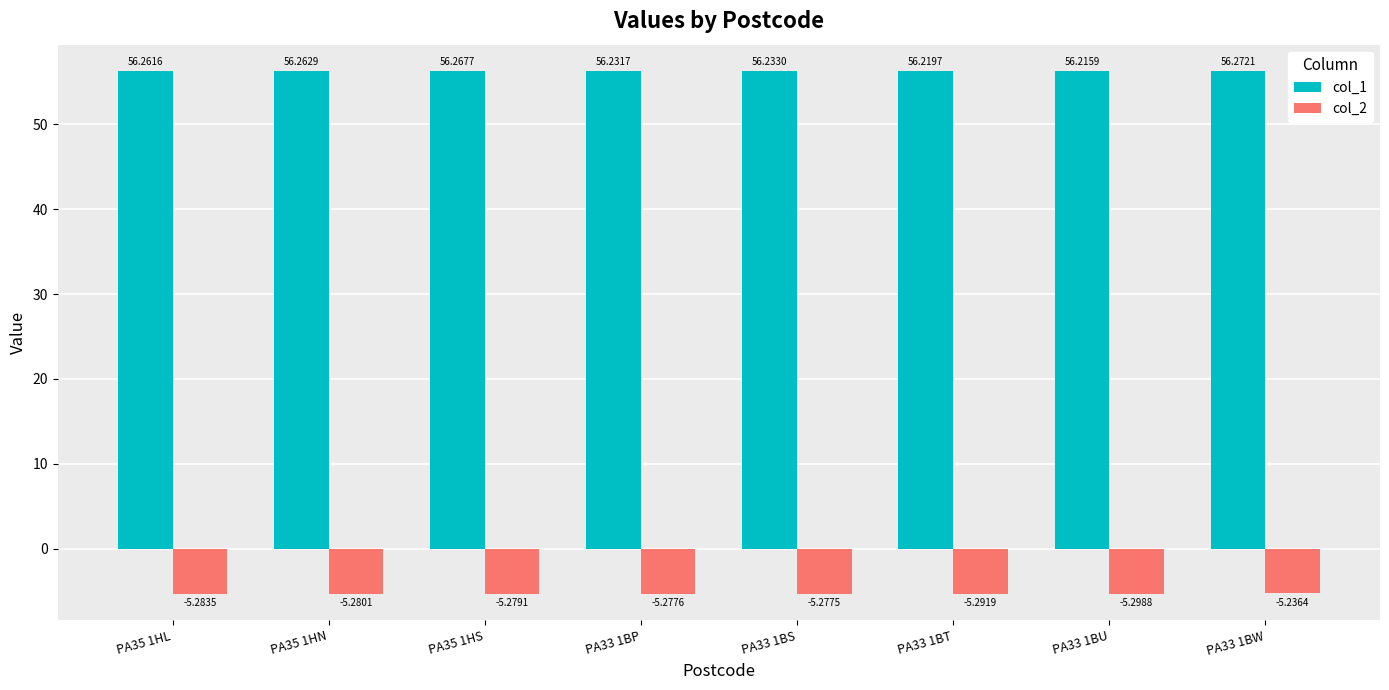

The col_1 series shows 75.7 at PA33 1BT. True or false?

False